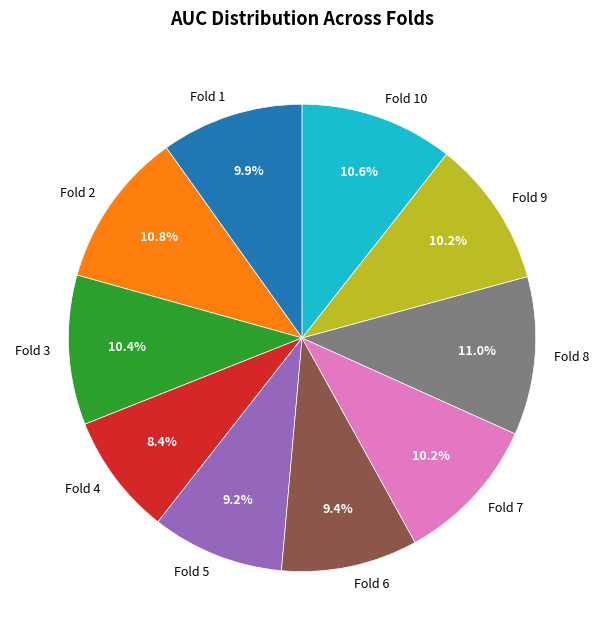

To the nearest percent, what percentage of the pie is Fold 5?

9%